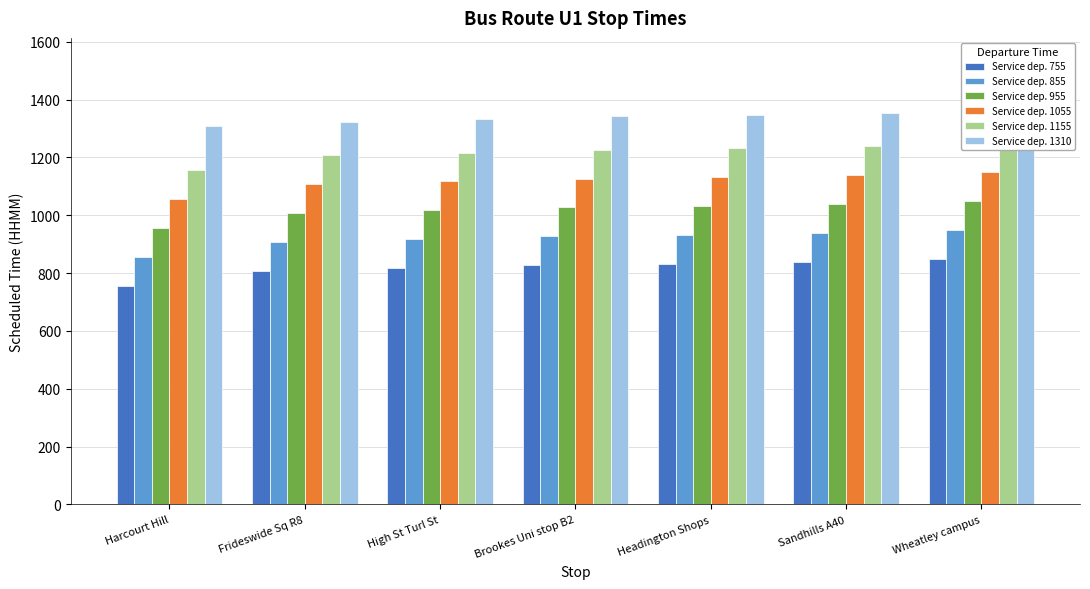

How many values in the Service dep. 855 series are below 927?

3